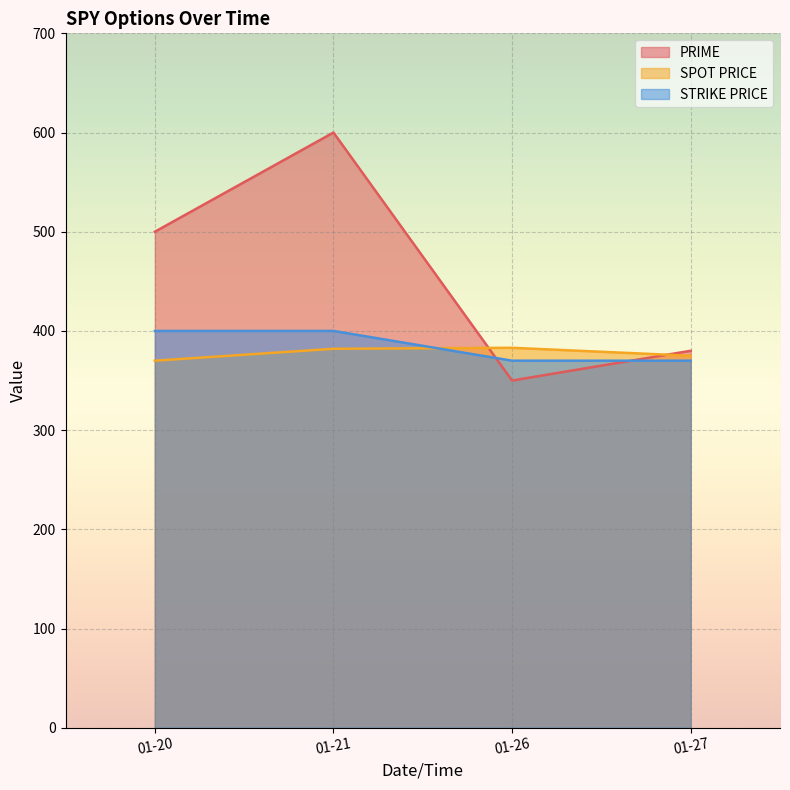

At which category is the sum across all series the highest?

01-21